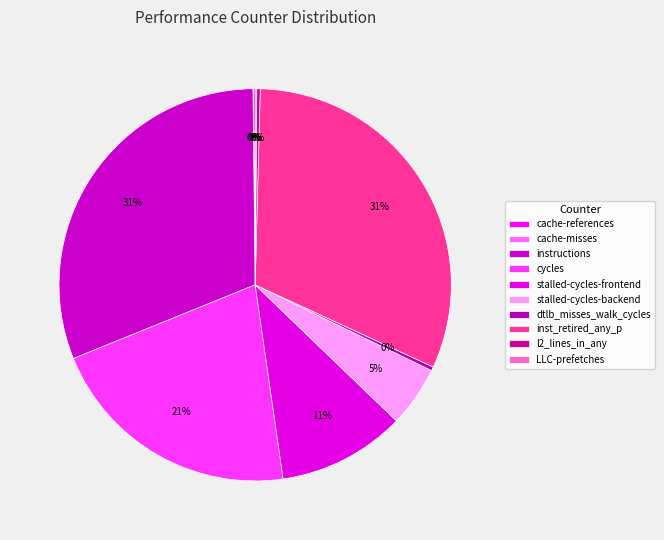

What is the change in value from cache-references to cache-misses?

-41380946